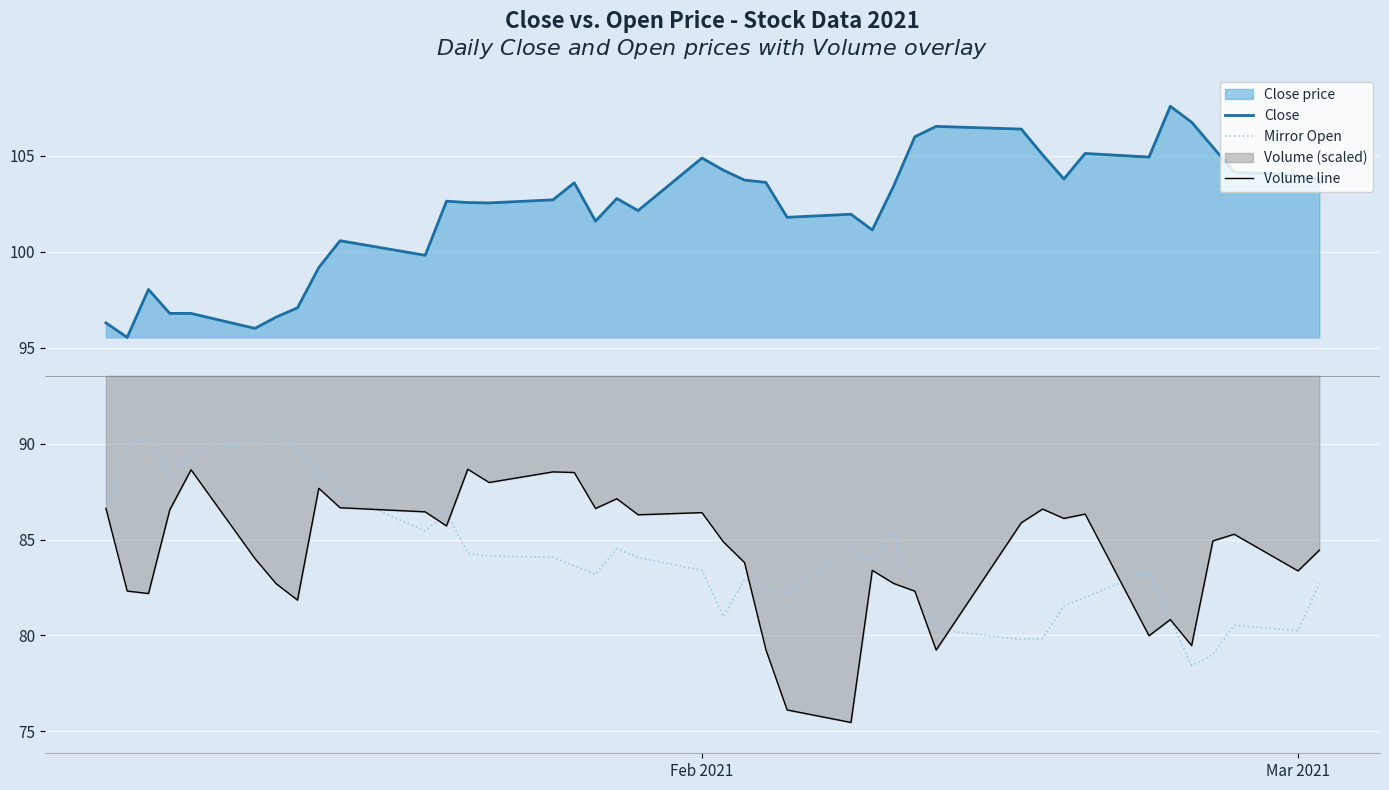

What is the average value of the Volume line series?

84.3